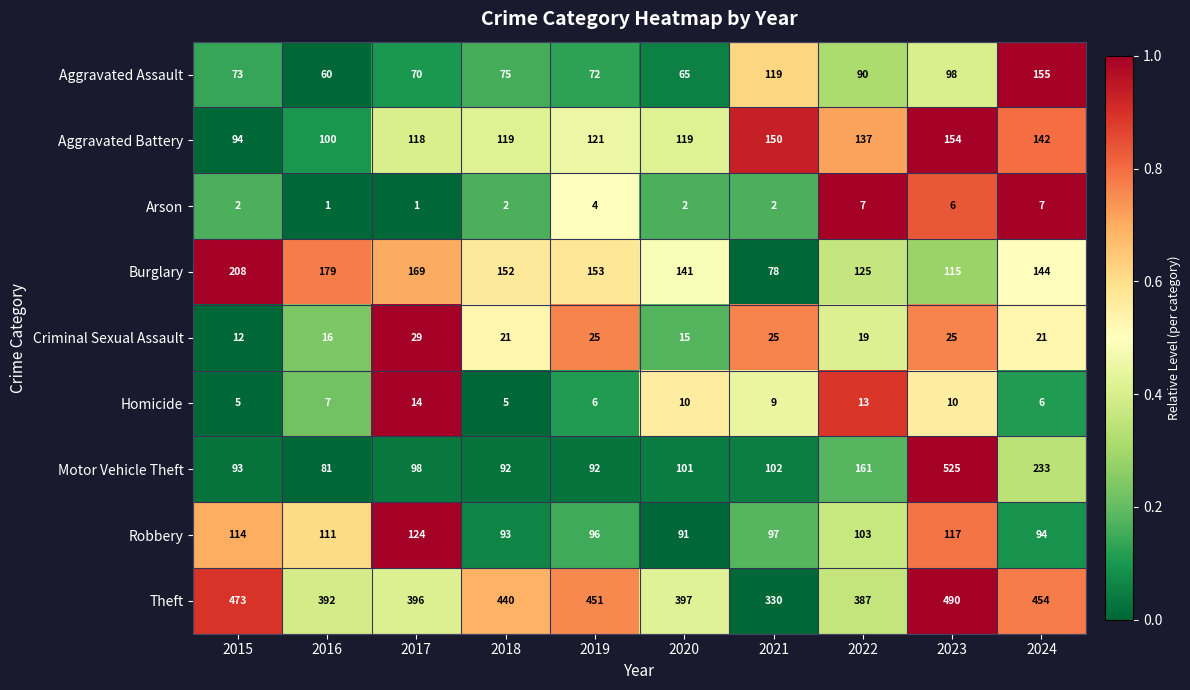

How many data points in Aggravated Assault are less than 75?

5